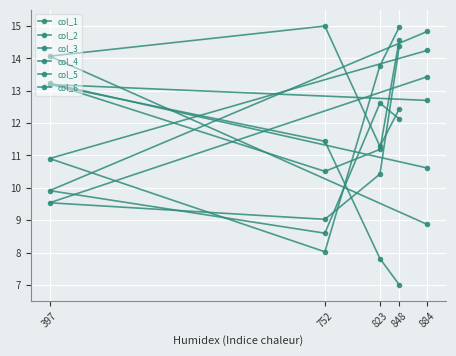

Is the value of col_5 at 752 greater than the value of col_4 at 752?

No